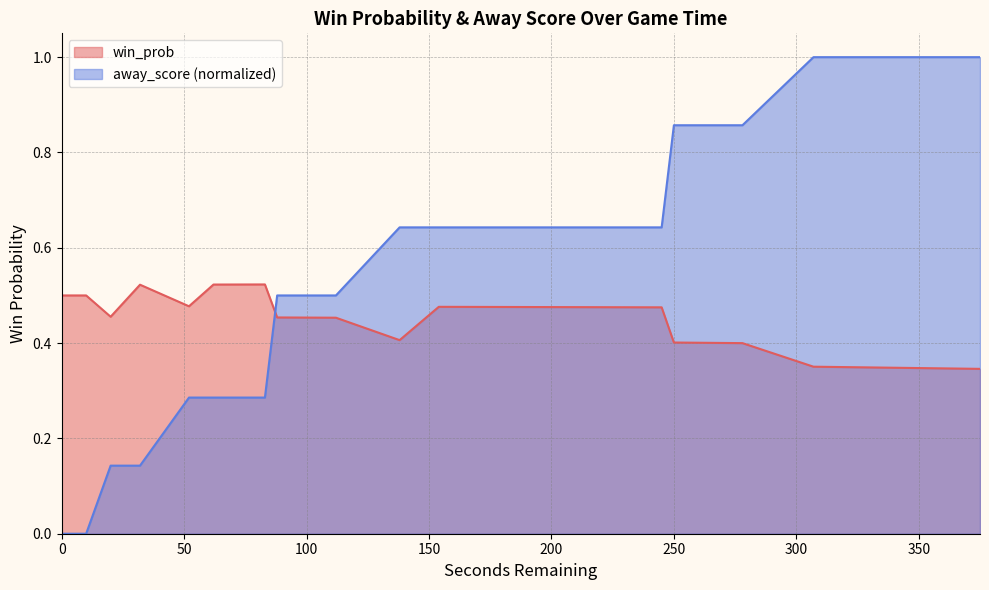

What is the sum of all away_score values?

24.9